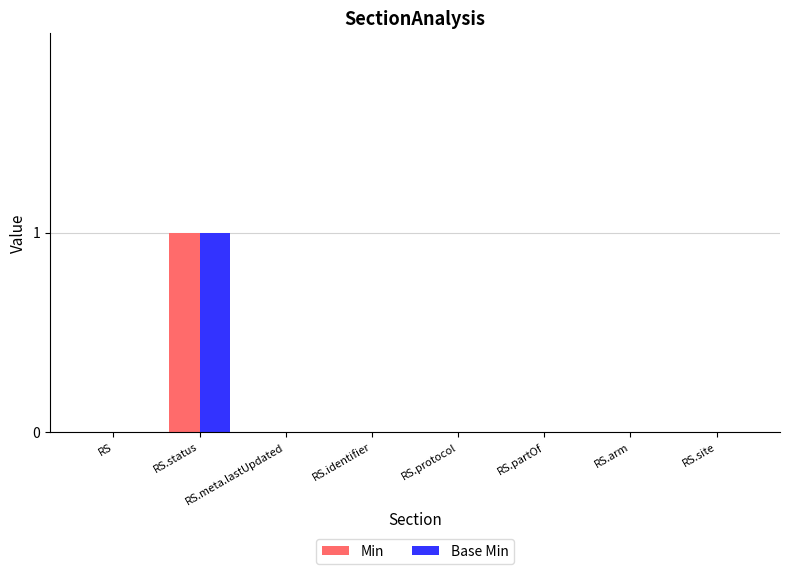

Reading left to right, list all the values displayed in this chart.

Min: RS=0	RS.status=1	RS.meta.lastUpdated=0	RS.identifier=0	RS.protocol=0	RS.partOf=0	RS.arm=0	RS.site=0
Base Min: RS=0	RS.status=1	RS.meta.lastUpdated=0	RS.identifier=0	RS.protocol=0	RS.partOf=0	RS.arm=0	RS.site=0